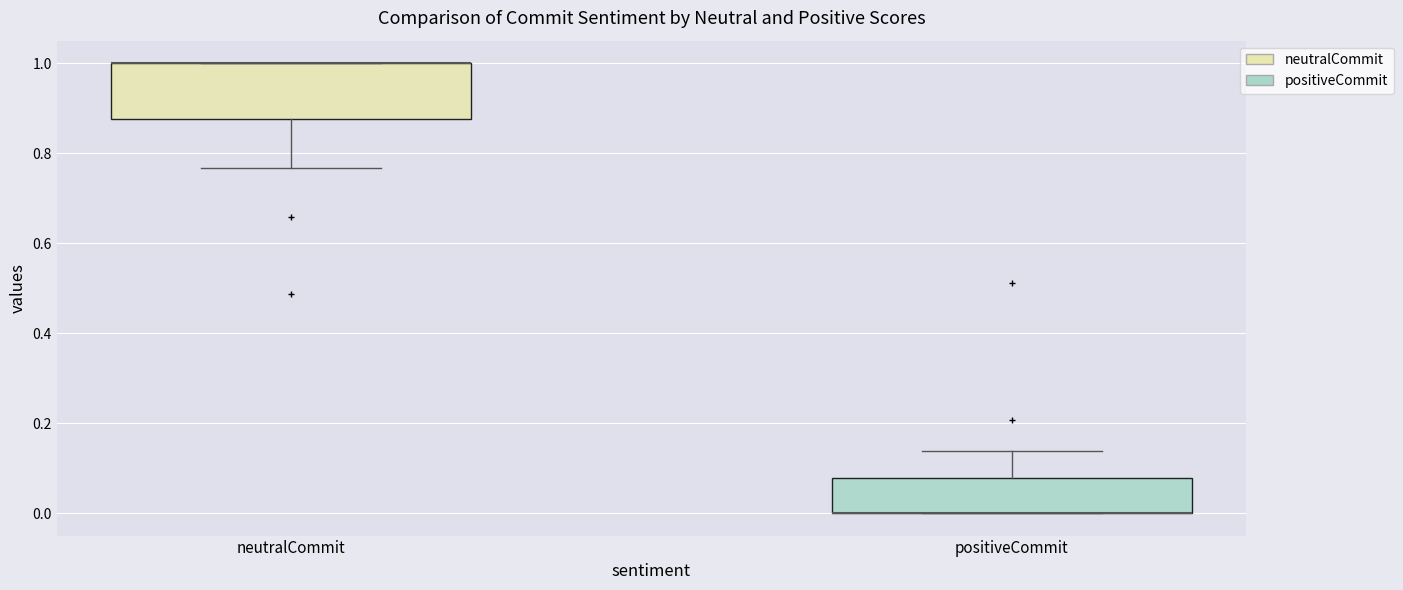

Which box is the tallest, from its lower edge to its upper edge?

neutralCommit